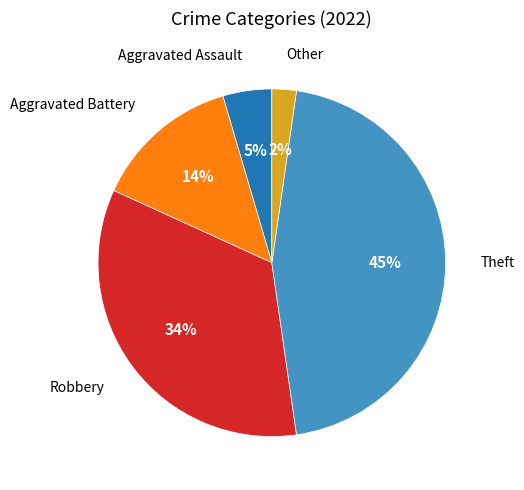

Count the number of slices in the pie.

5